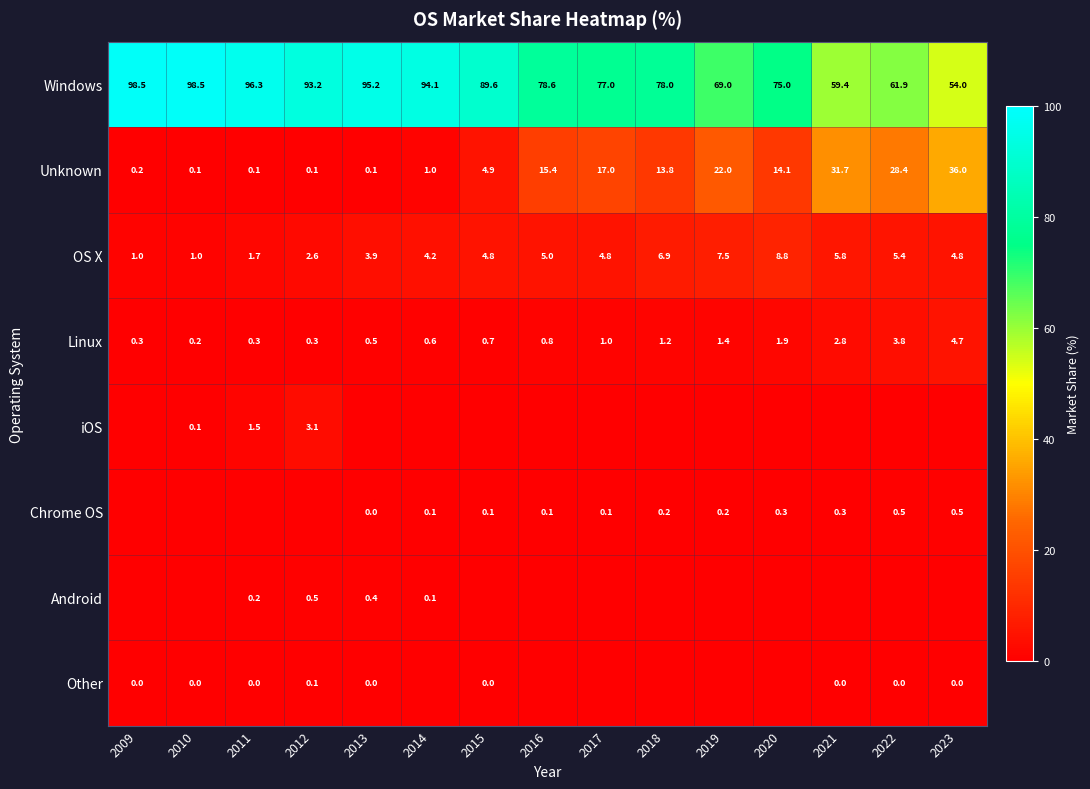

What is the average value of the OS X series?

4.5